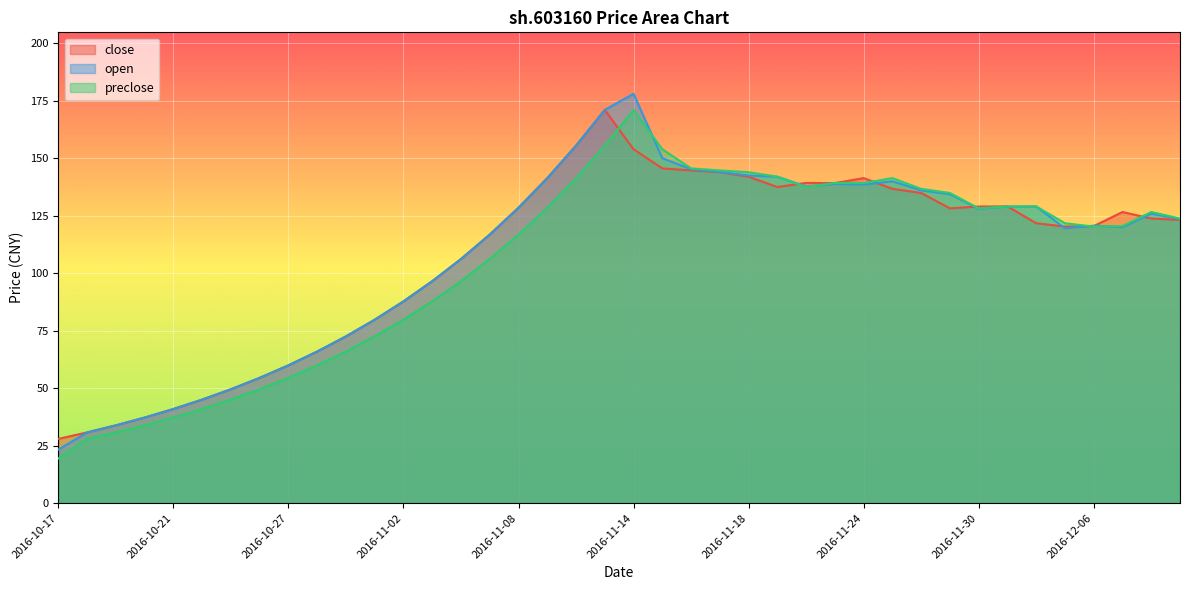

How many times do preclose and open cross each other?

5